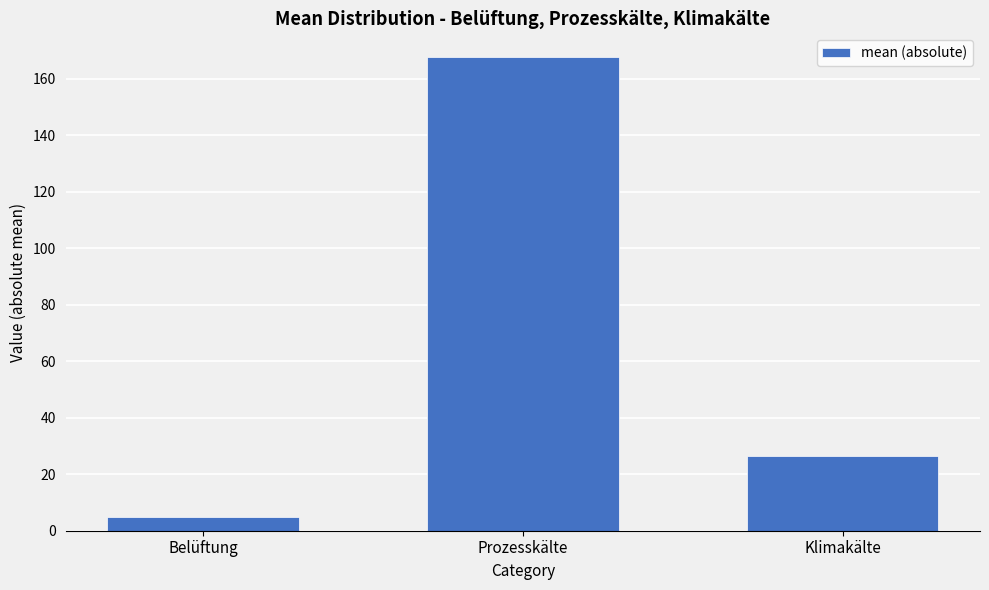

The chart shows a value of 167.7 at Prozesskälte. True or false?

True